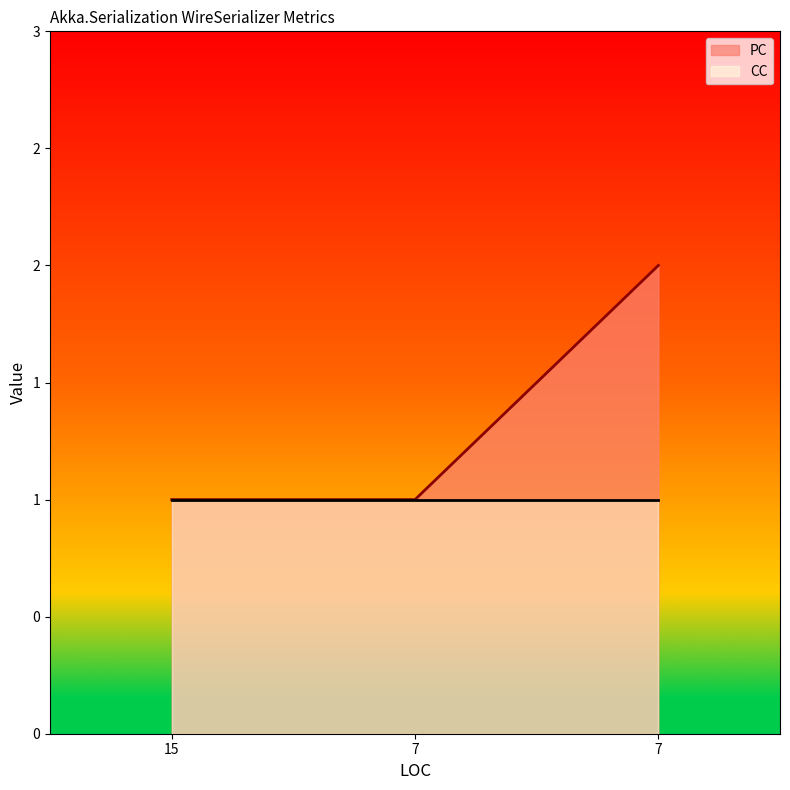

Reading left to right, transcribe all the data shown in this chart.

15=1	7=1	7=2